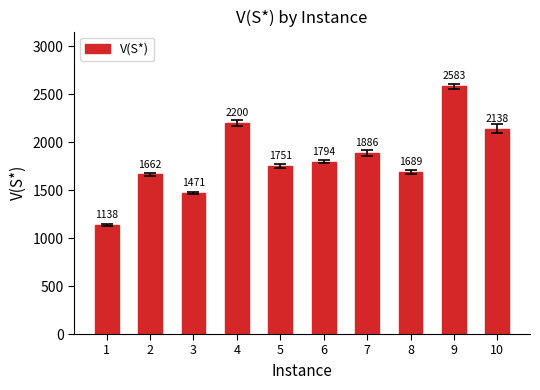

How many values are below 1794?

5